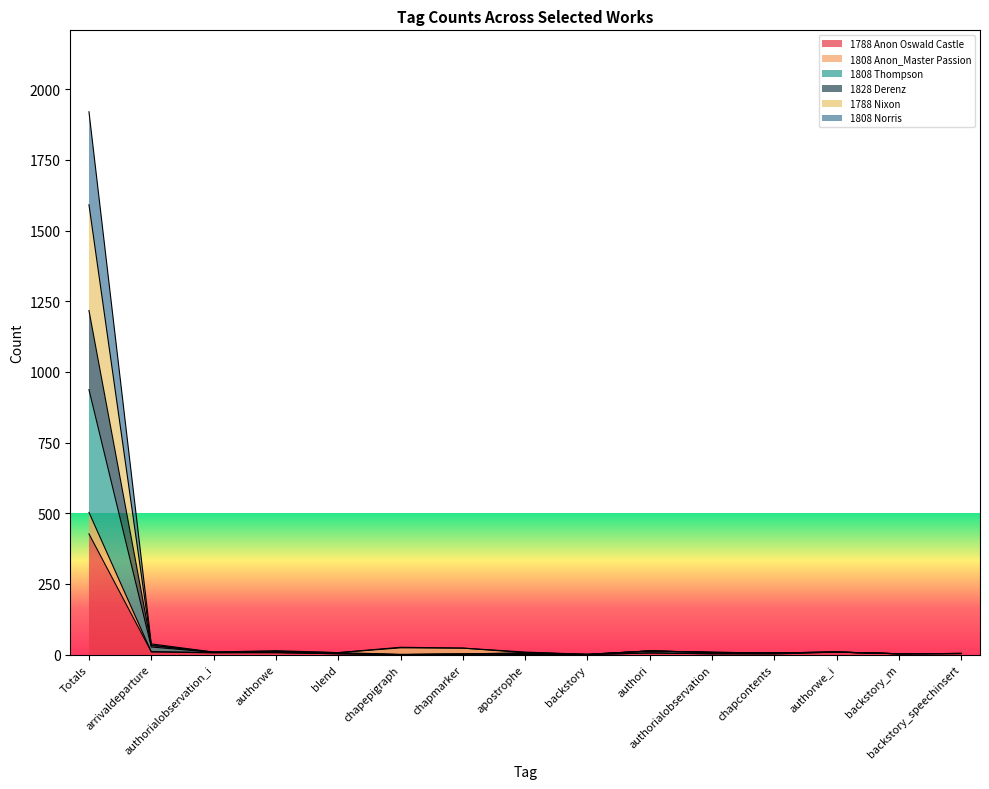

Which series changed the most between authori and backstory_speechinsert?

1808 Thompson